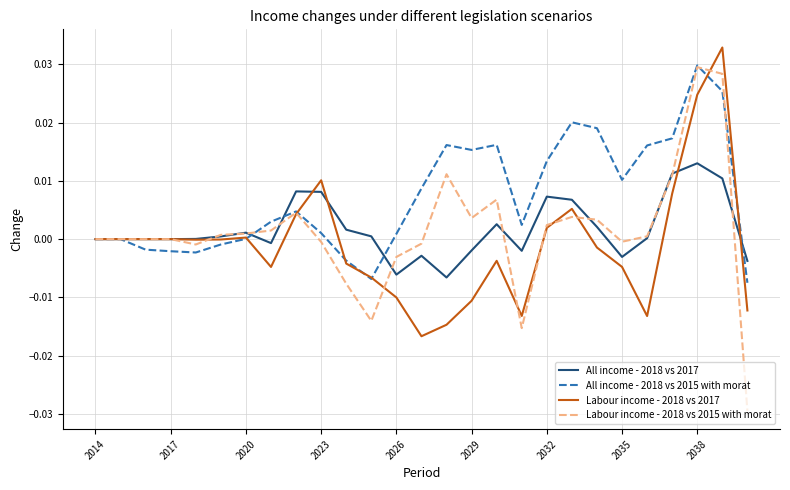

Which series has the largest range (max minus min)?

Labour income - 2018 vs 2015 with morat